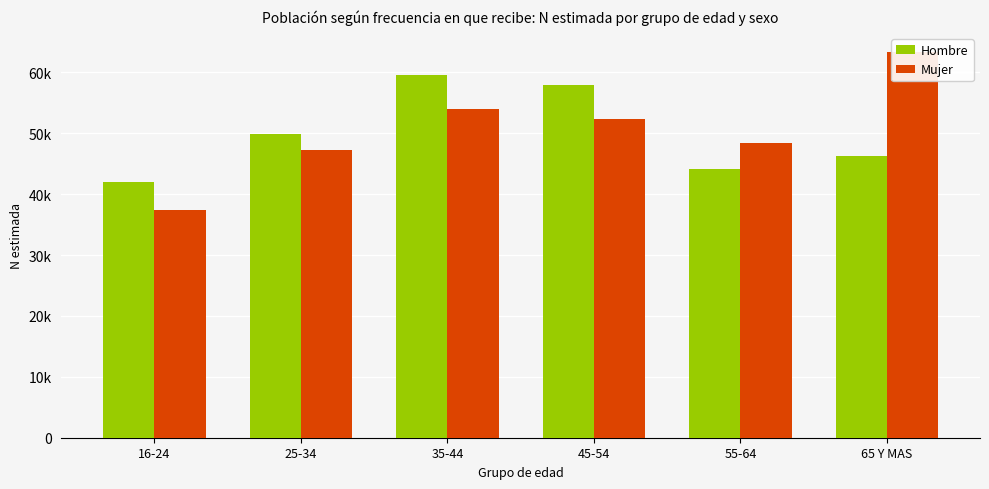

What position from the right is 16-24?

6